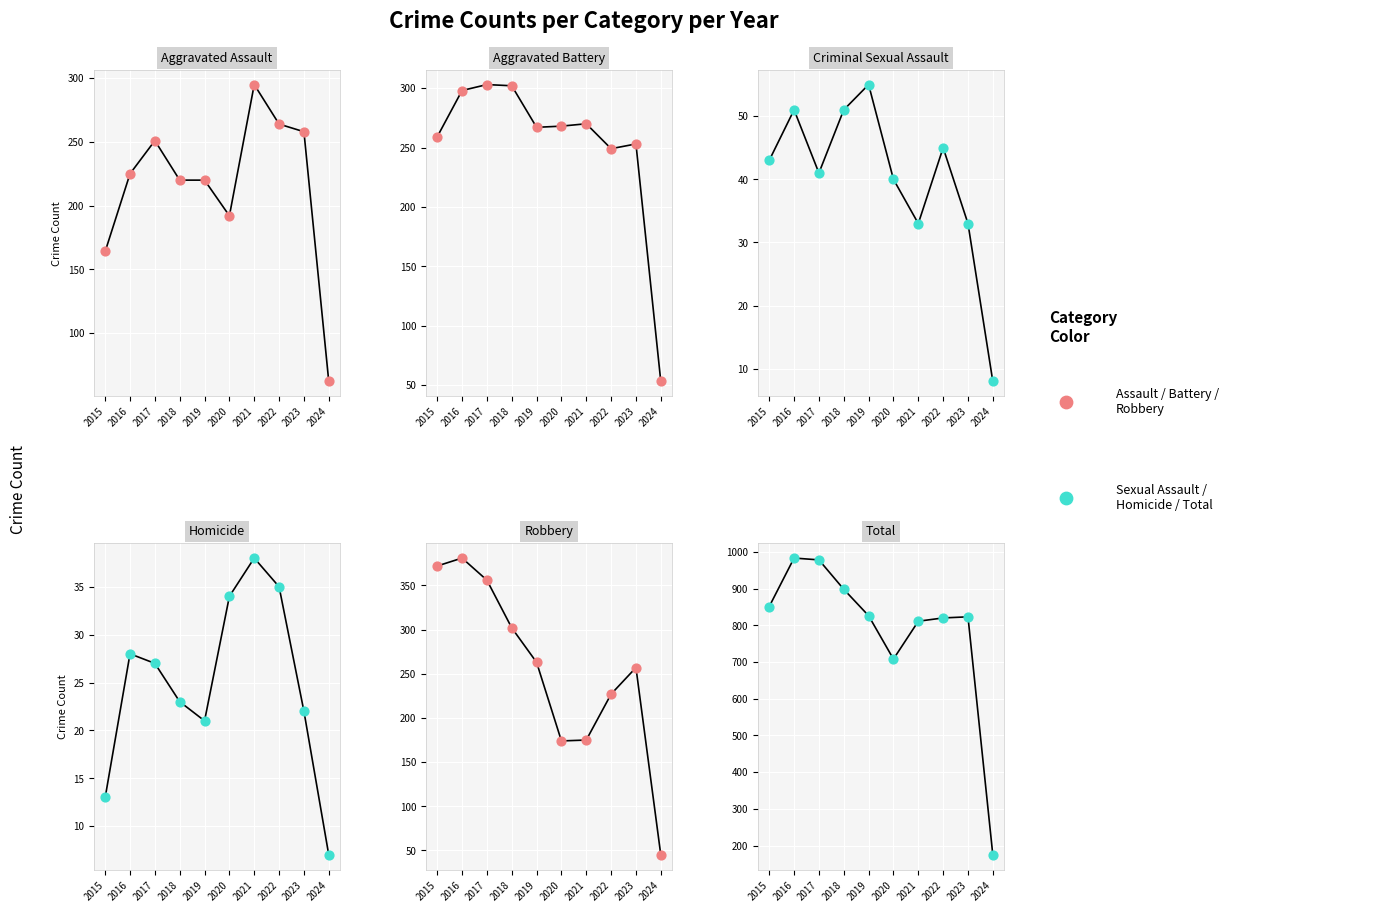

What is the total value across all series at 2020?

1416